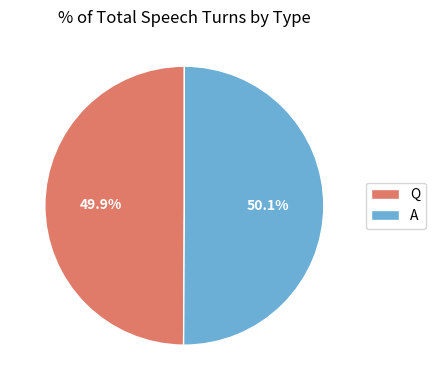

To the nearest percent, what percentage of the pie is Q?

50%